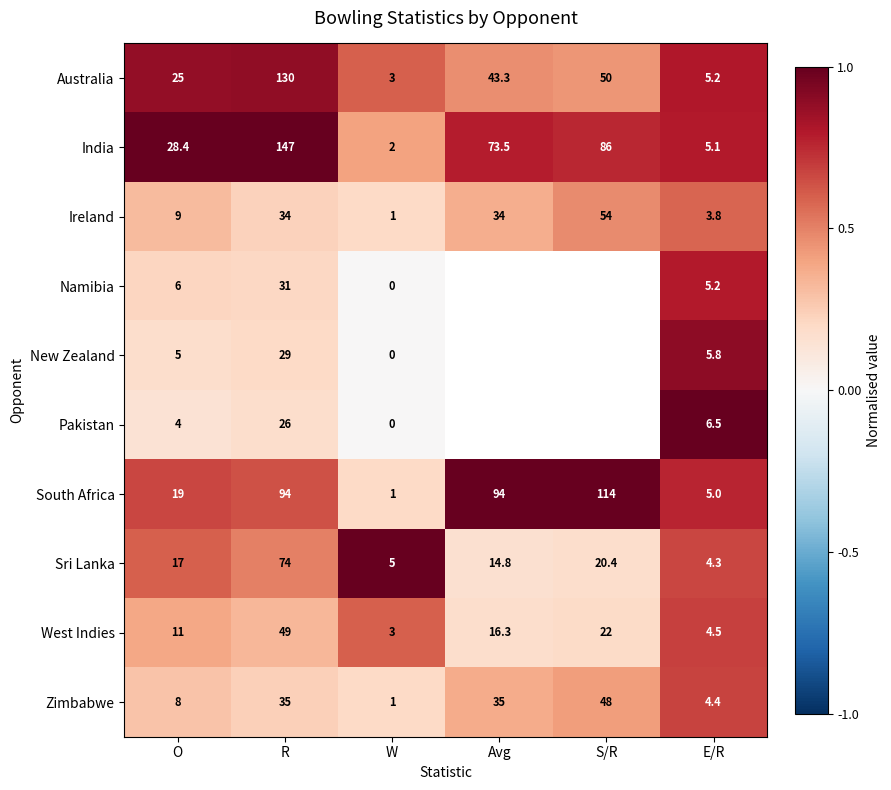

How many series are shown in this chart?

10